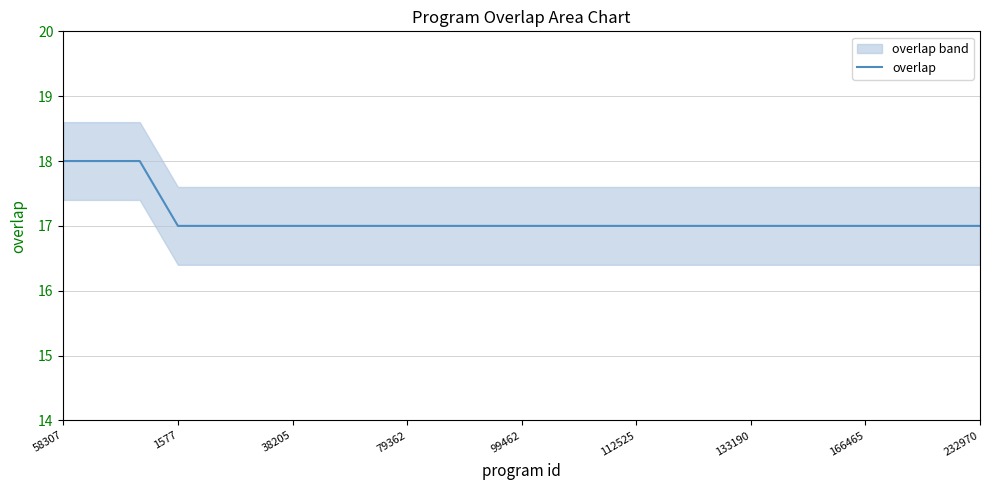

What is the approximate value at 11?

17